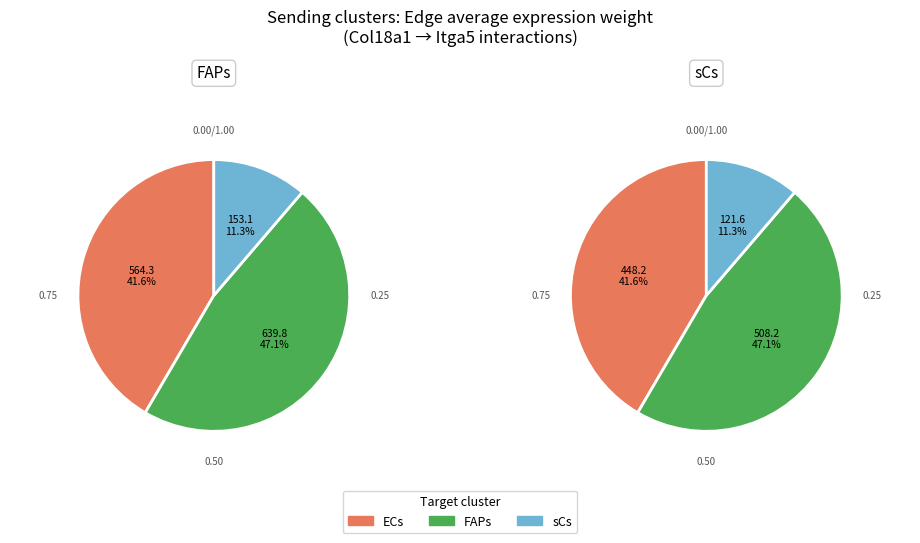

Which series has the largest range (max minus min)?

FAPs